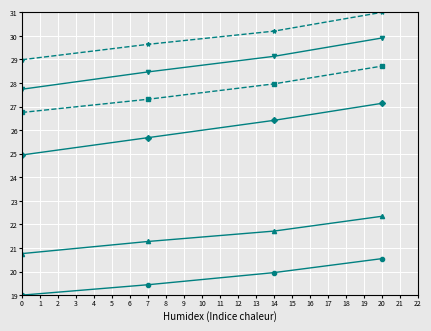

What is the difference between the highest and lowest values at 0?

10.0